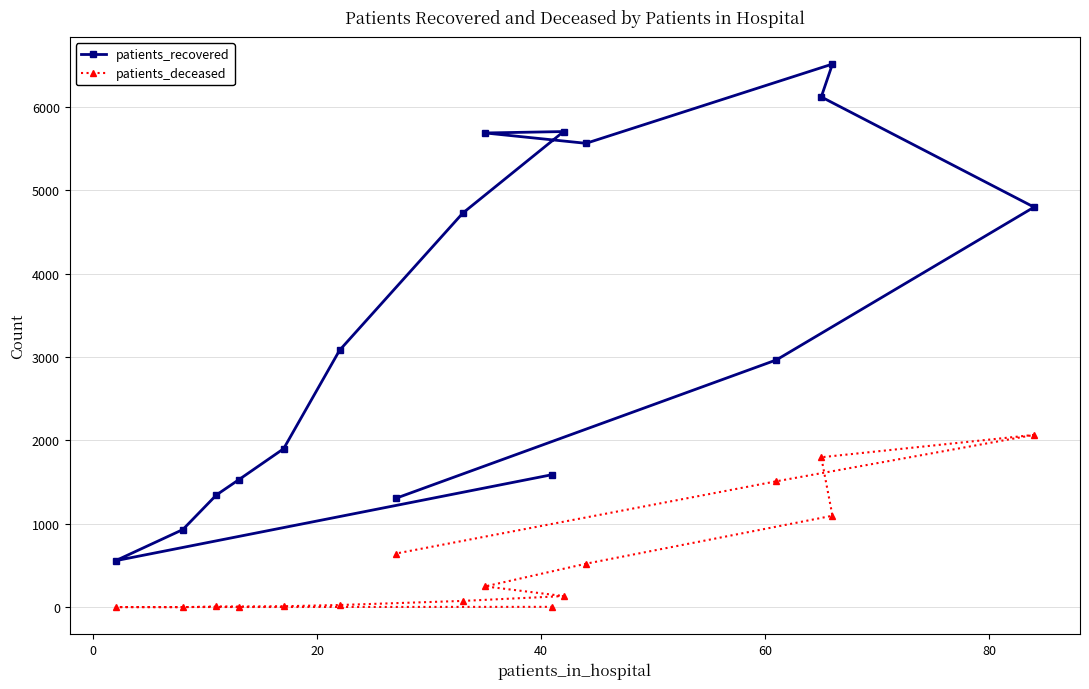

Does the chart display data point markers on the line(s)?

Yes